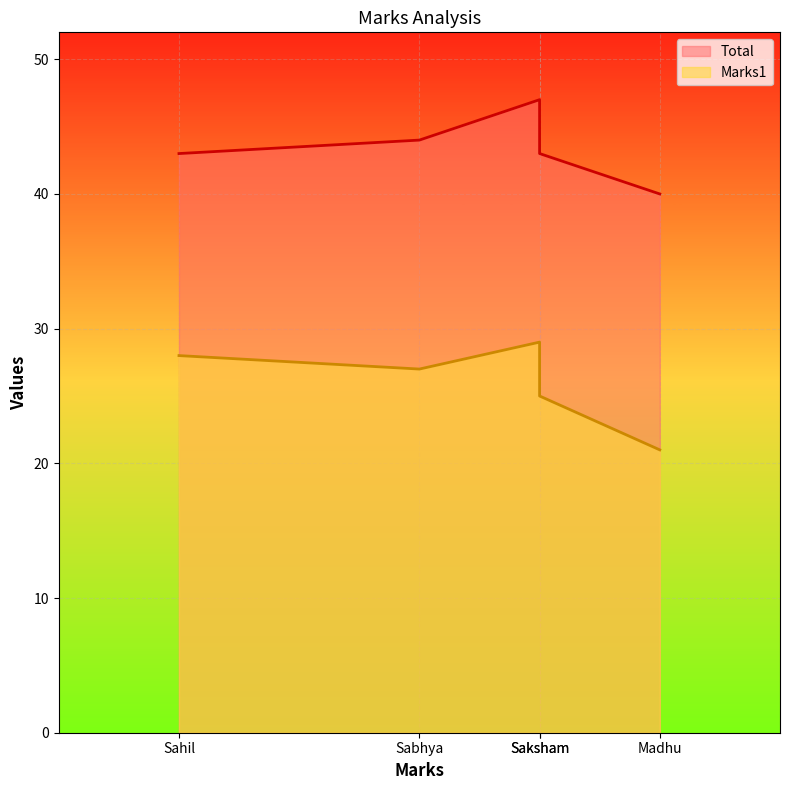

What is the lowest value of the Total series?

40